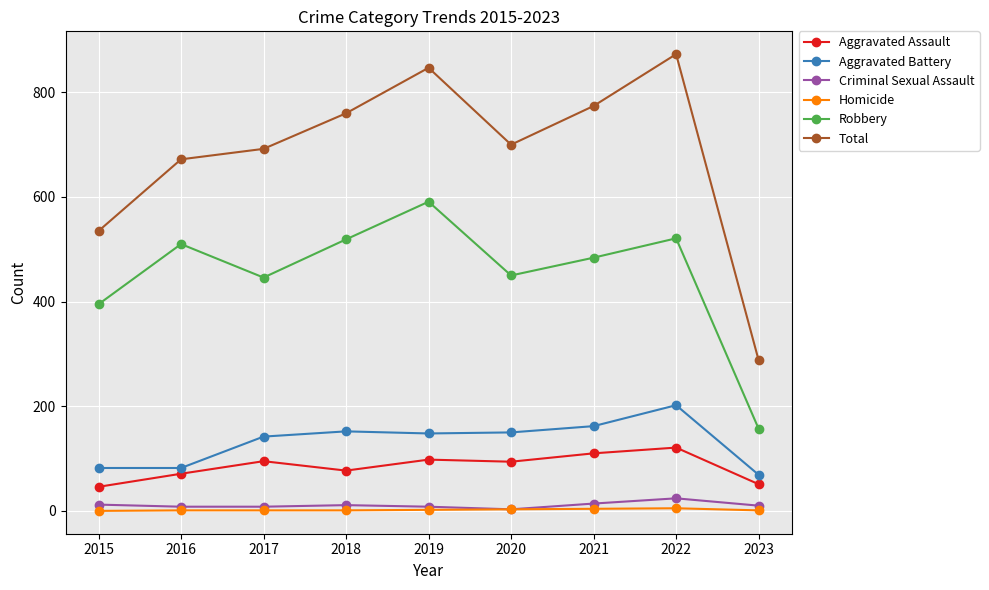

Is the value of Criminal Sexual Assault at 2020 greater than the value of Aggravated Assault at 2023?

No